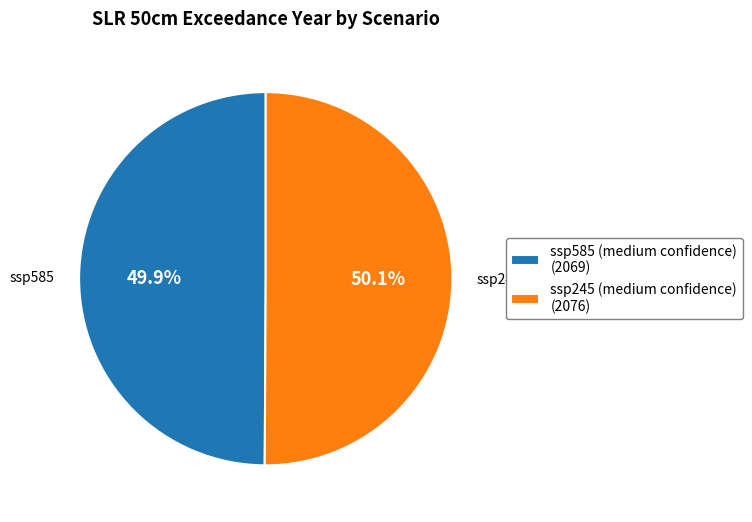

The ssp585 (medium confidence) slice represents 55% of the pie. True or false?

False